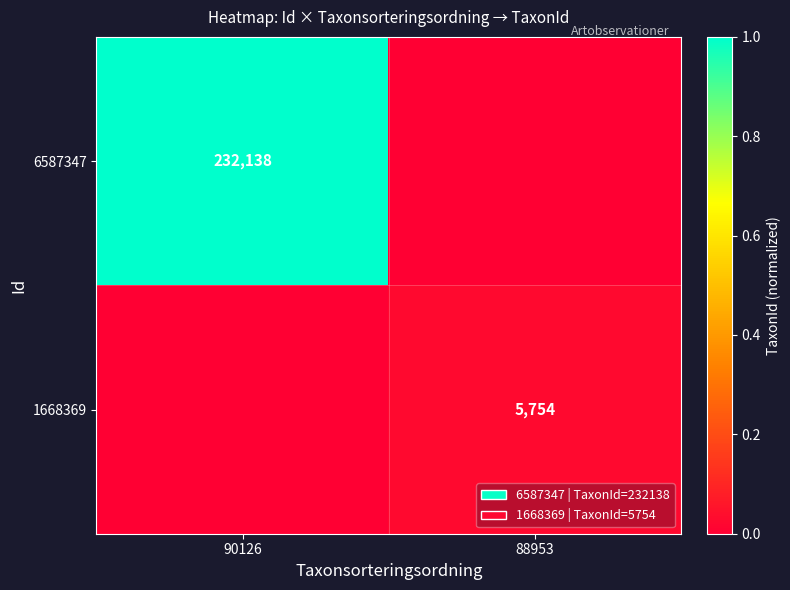

True or false: 6587347 has a value of 232138 at 90126.

True